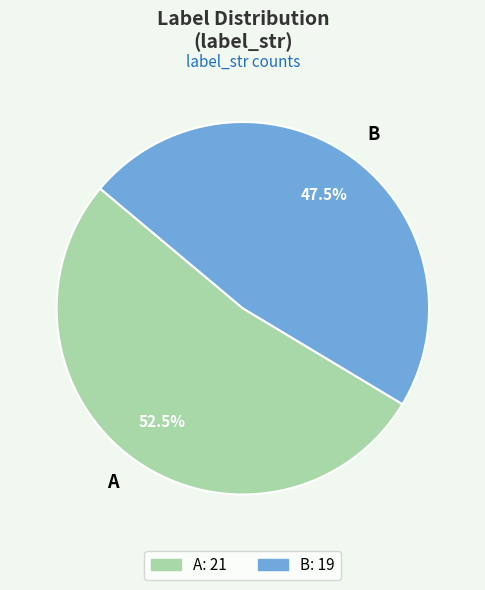

Which slice is the smallest?

B